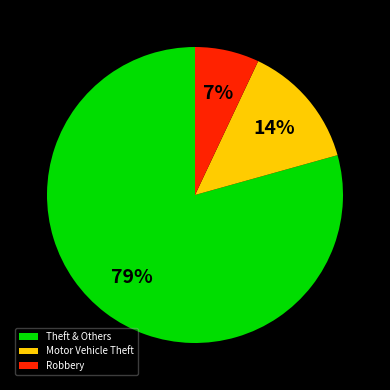

What is the largest slice in the pie chart?

Theft & Others